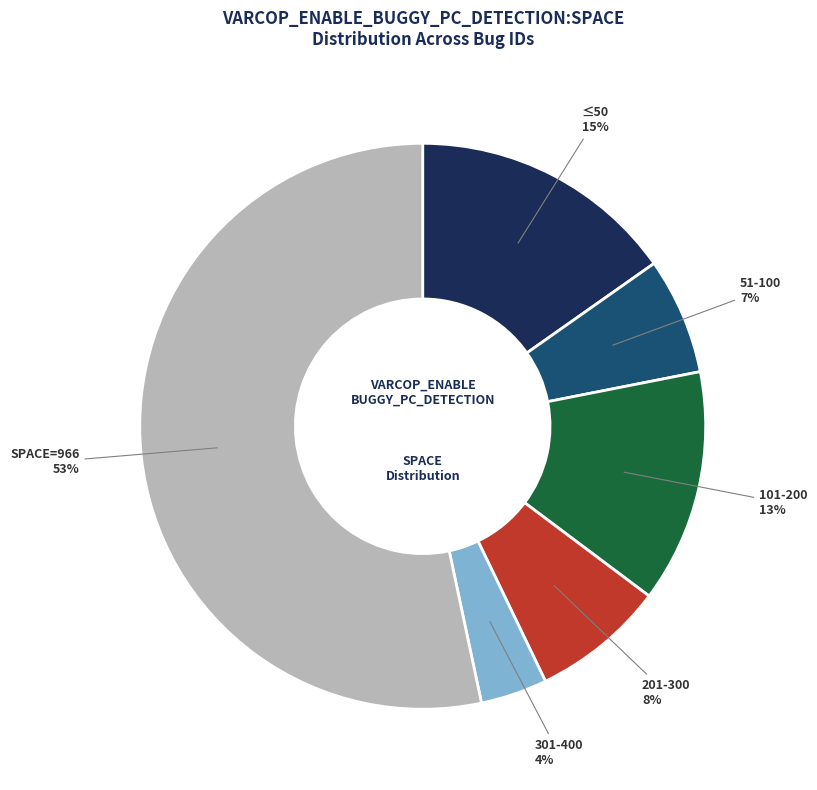

To the nearest percent, what is the difference between the ≤50 and 101-200 slice percentages?

2%